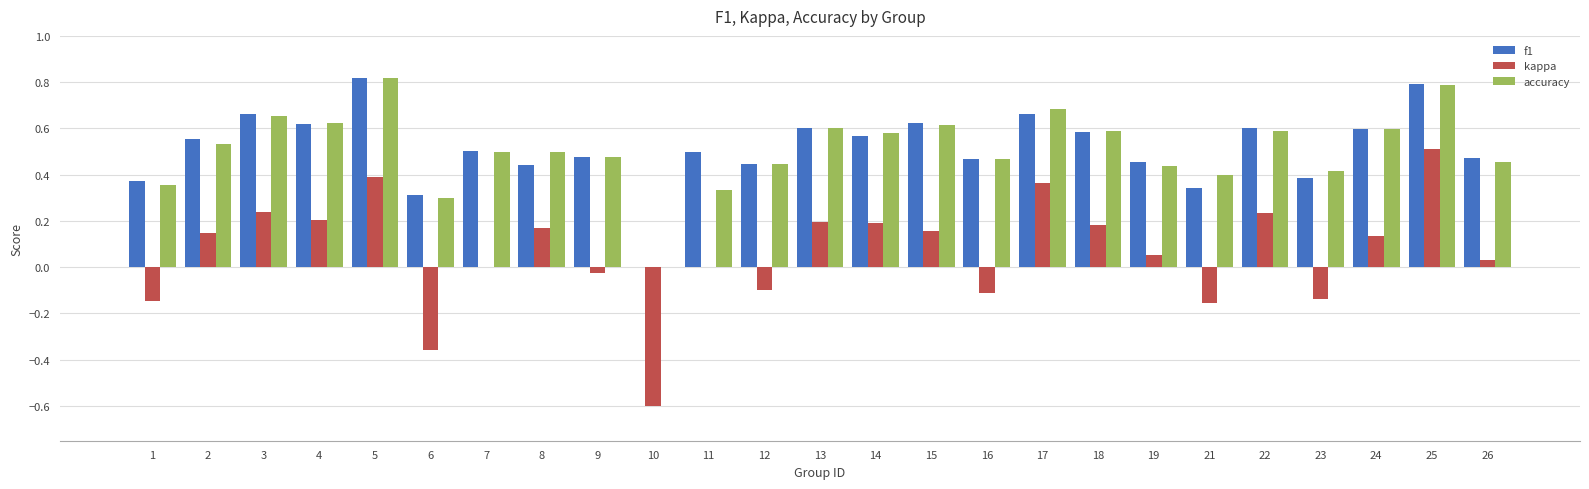

Is the value of kappa at 19 greater than the value of f1 at 6?

No